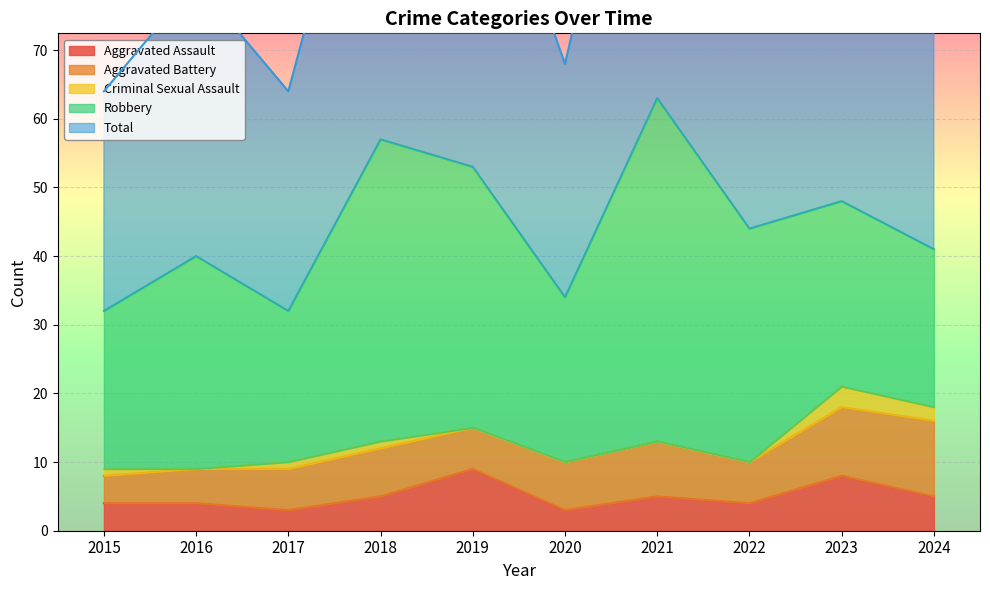

At which category does the chart reach its minimum across all series?

2016